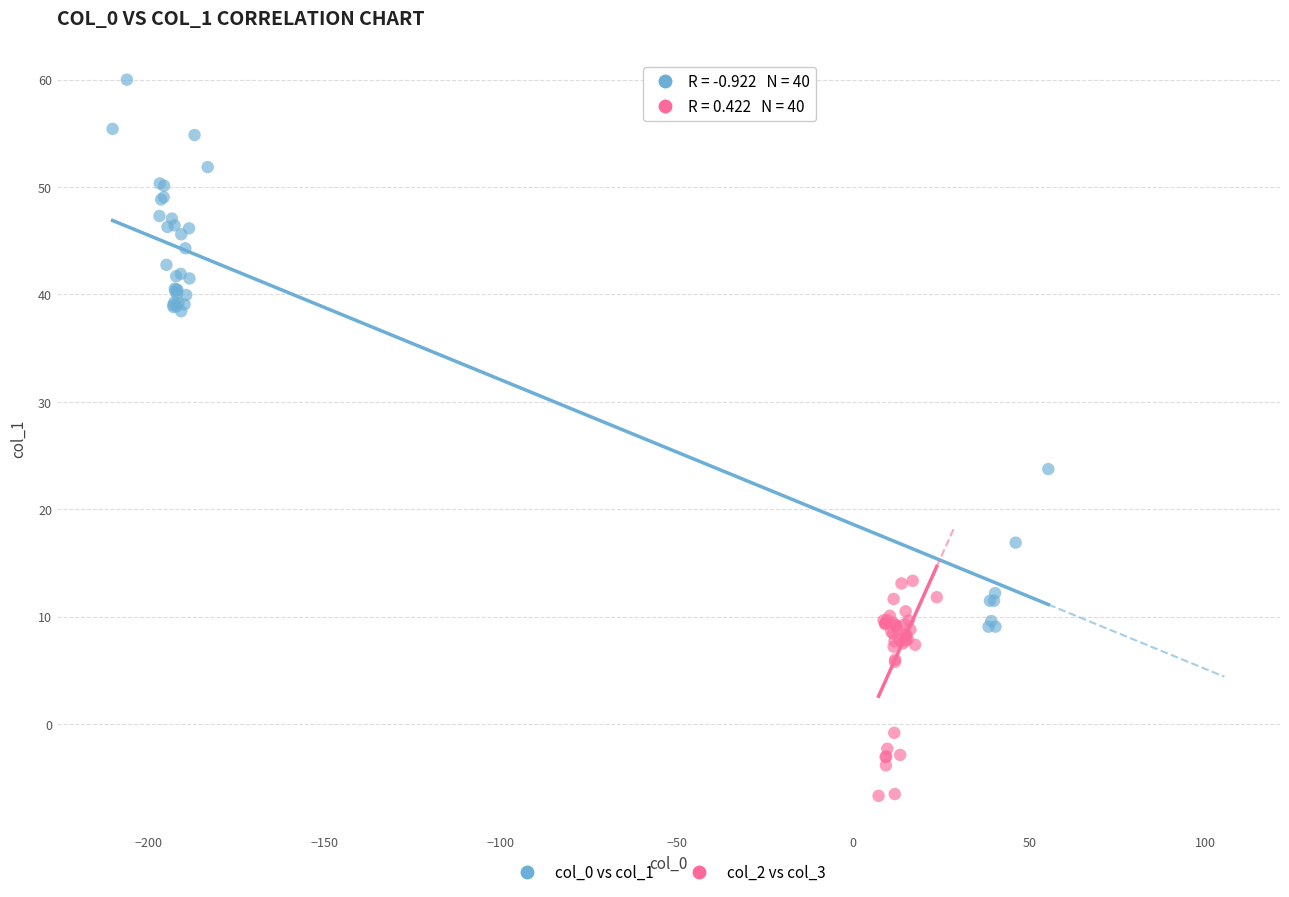

Which series has the widest spread of Y values?

col_0 vs col_1